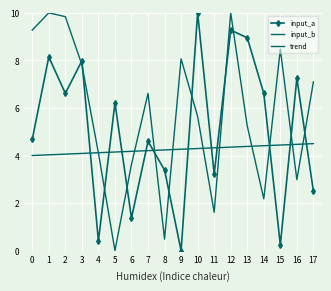

What is the approximate value of input_b at 8?

0.5